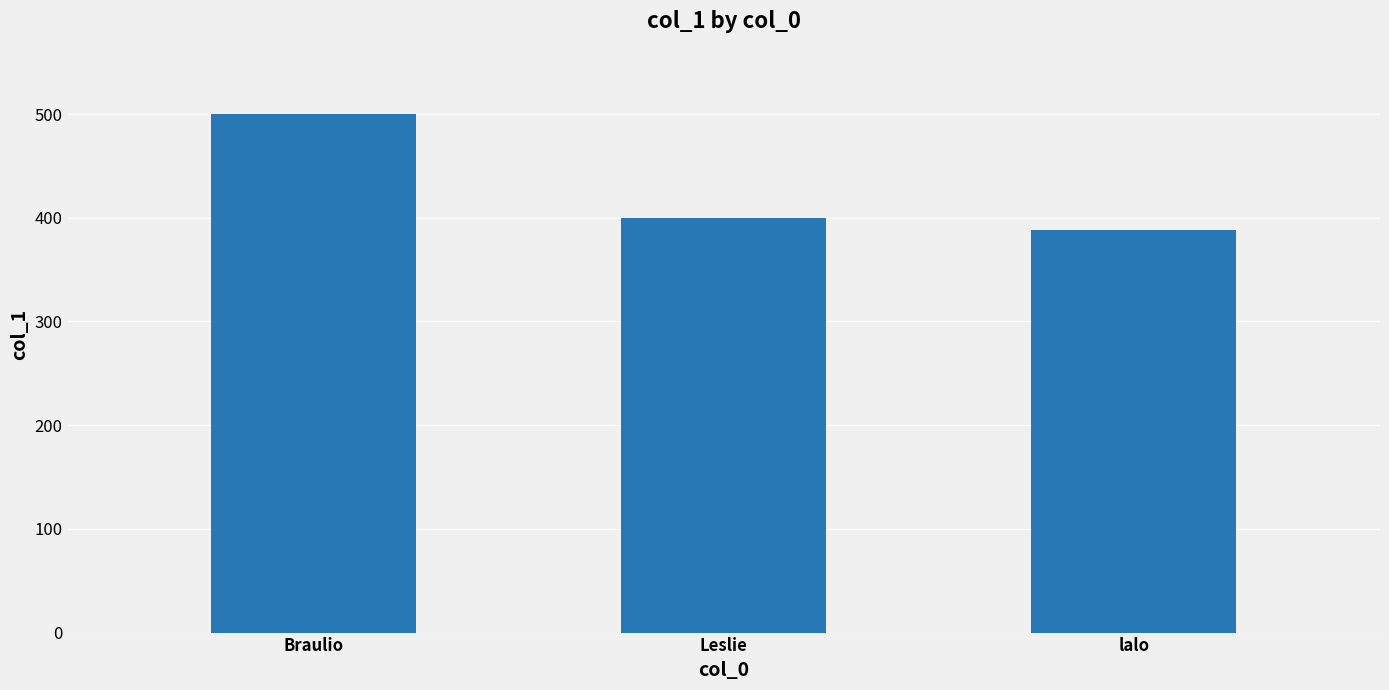

What is the minimum value shown in the chart?

388